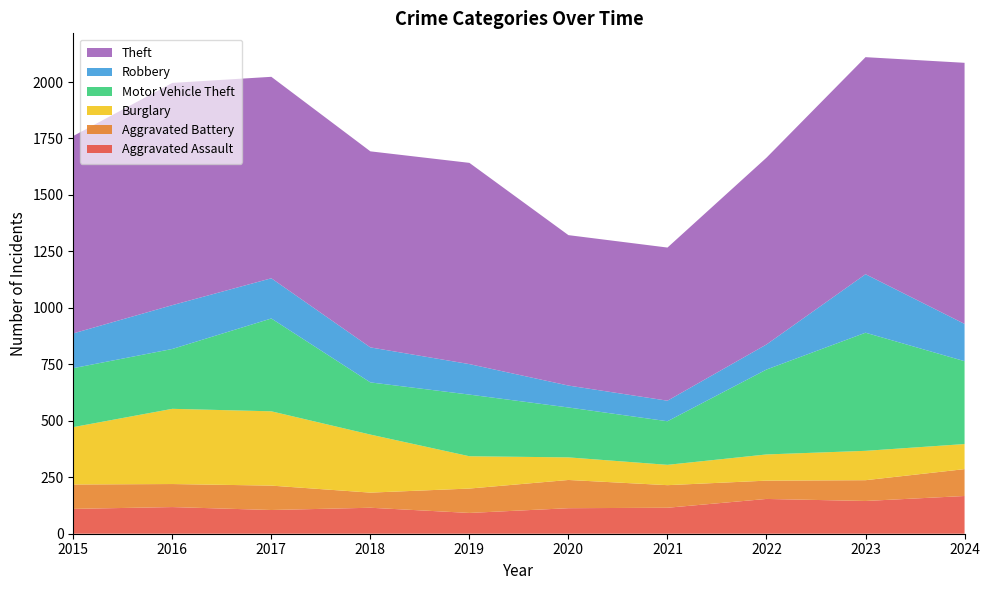

Reading left to right, extract all data points from this chart.

Aggravated Assault: 110	118	105	115	92	113	115	154	145	167
Aggravated Battery: 108	102	108	67	108	125	100	81	92	119
Burglary: 254	333	329	257	143	100	90	116	130	111
Motor Vehicle Theft: 261	265	411	231	273	221	193	376	523	367
Robbery: 154	194	178	155	135	97	91	111	259	165
Theft: 874	984	892	868	891	666	678	827	961	1156